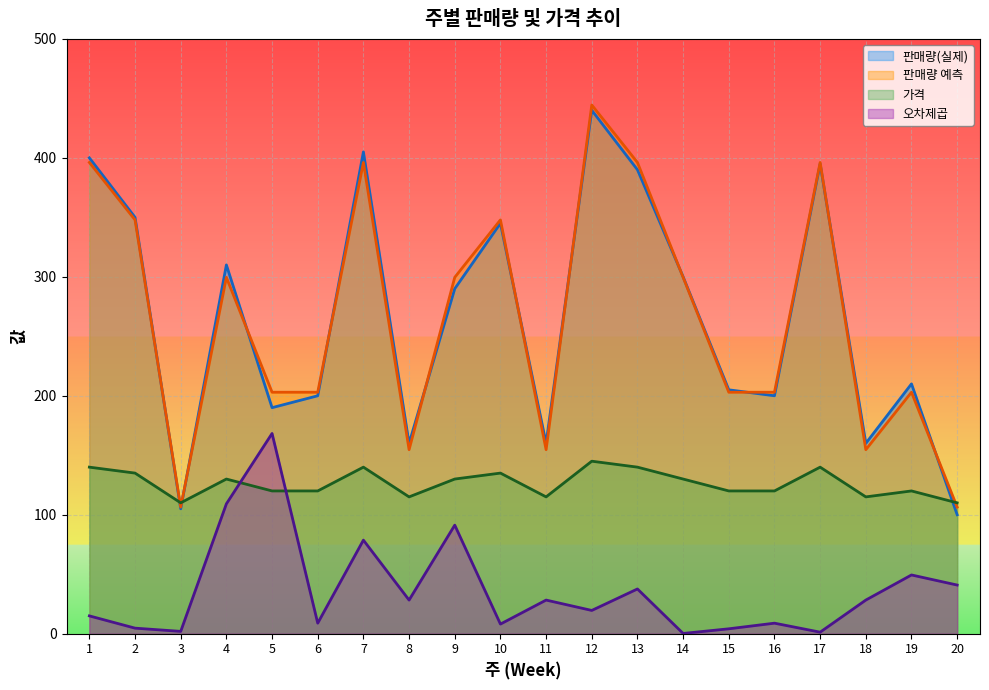

At 4, list the series in order from smallest to largest.

오차제곱, 가격, 판매량 예측, 판매량(실제)